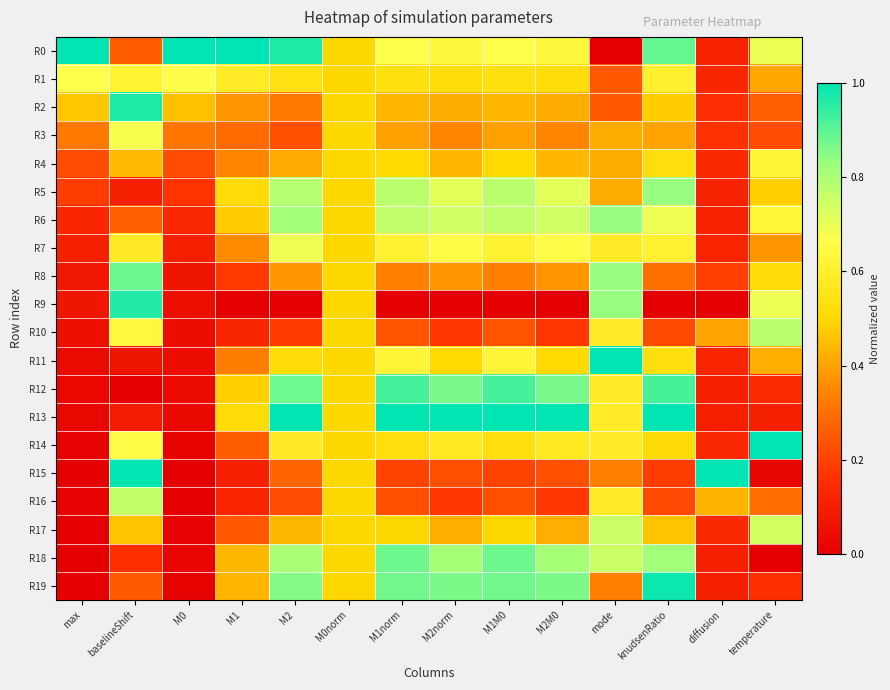

Rank the series by their maximum value, from highest to lowest.

R0, R11, R13, R14, R15, R19, R2, R9, R12, R8, R18, R5, R6, R10, R16, R17, R7, R3, R1, R4